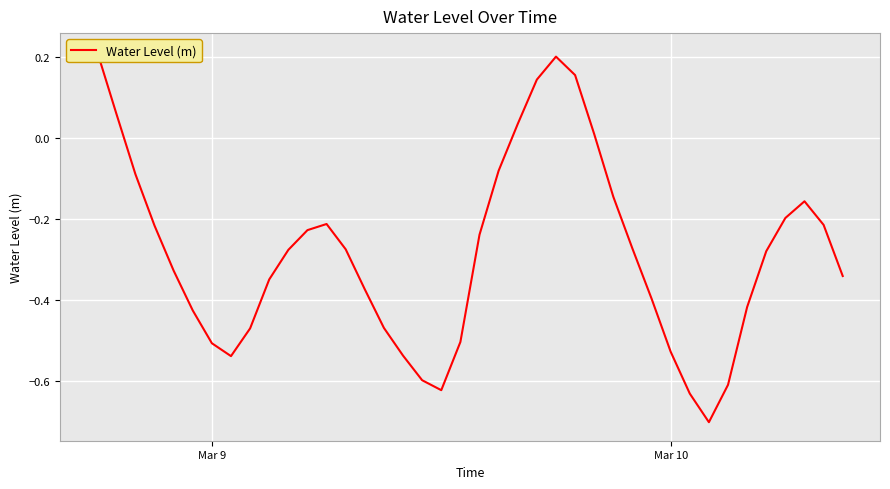

At which label does the data first exceed 0?

Mar 9